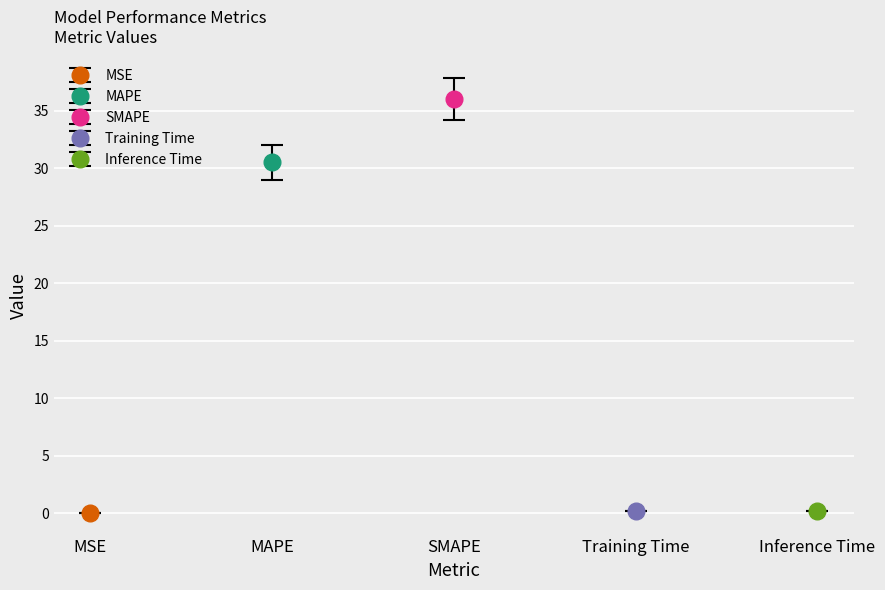

List the labels in order of value, largest first.

SMAPE, MAPE, Inference Time, Training Time, MSE